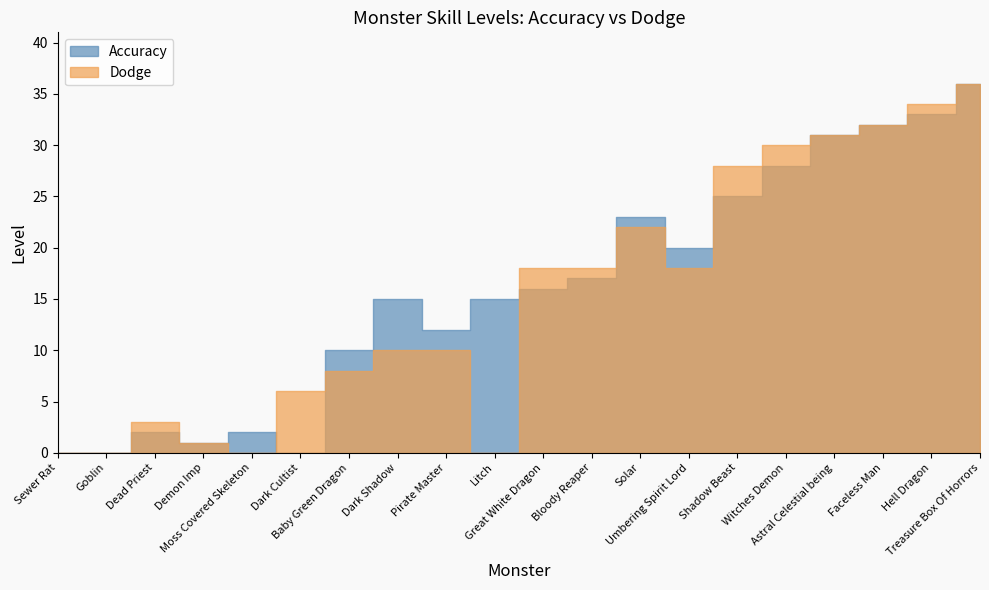

Reading left to right, what are all the values shown in this chart?

Accuracy: 0	0	2	1	2	0	10	15	12	15	16	17	23	20	25	28	31	32	33	36
Dodge: 0	0	3	1	0	6	8	10	10	0	18	18	22	18	28	30	31	32	34	36